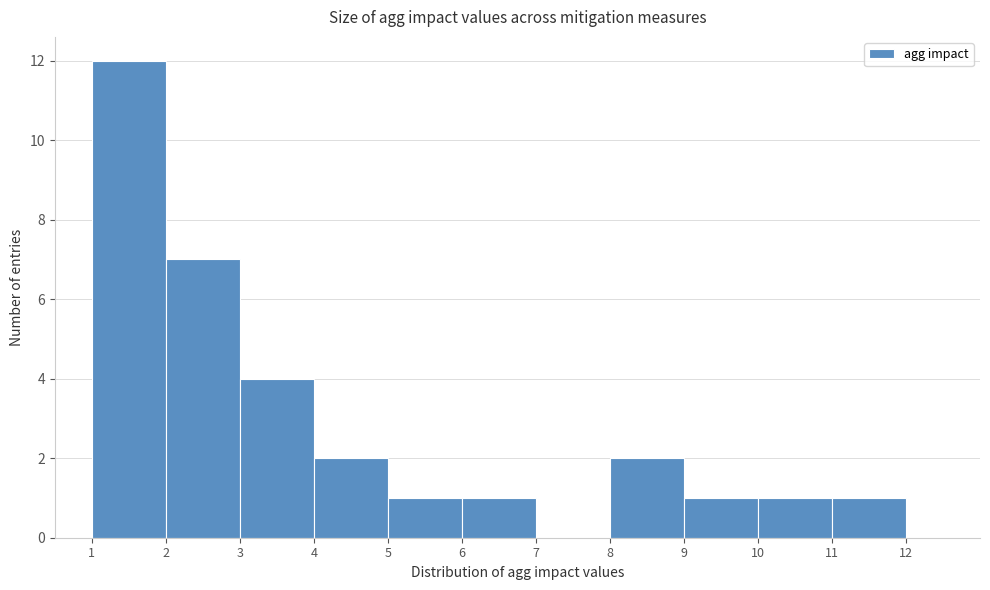

How tall is the bar that spans 3 to 4 on the x-axis? The values are not printed on the chart, so give them approximately, as read against the axis.

4